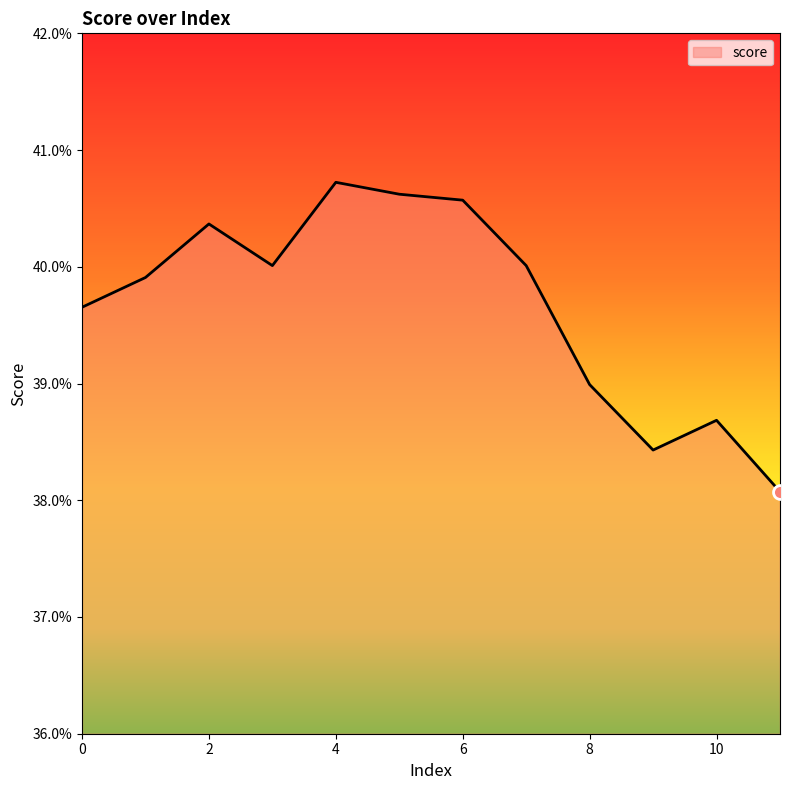

Rank the categories by value from highest to lowest.

4, 5, 6, 2, 3, 7, 1, 0, 8, 10, 9, 11